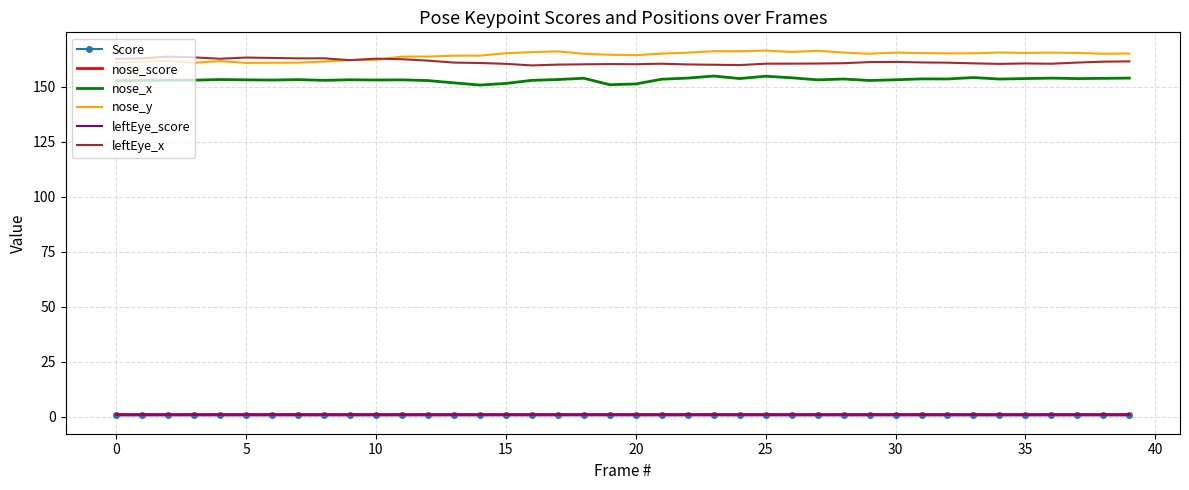

True or false: nose_score and Score cross at least once.

False